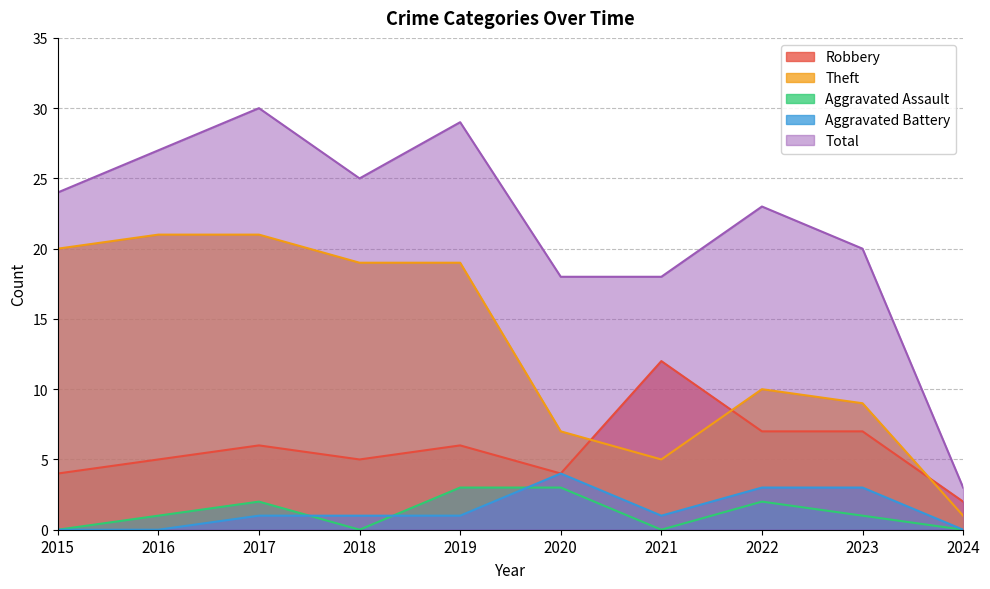

List the labels in order of Aggravated Battery value, largest first.

2020, 2022, 2023, 2017, 2018, 2019, 2021, 2015, 2016, 2024